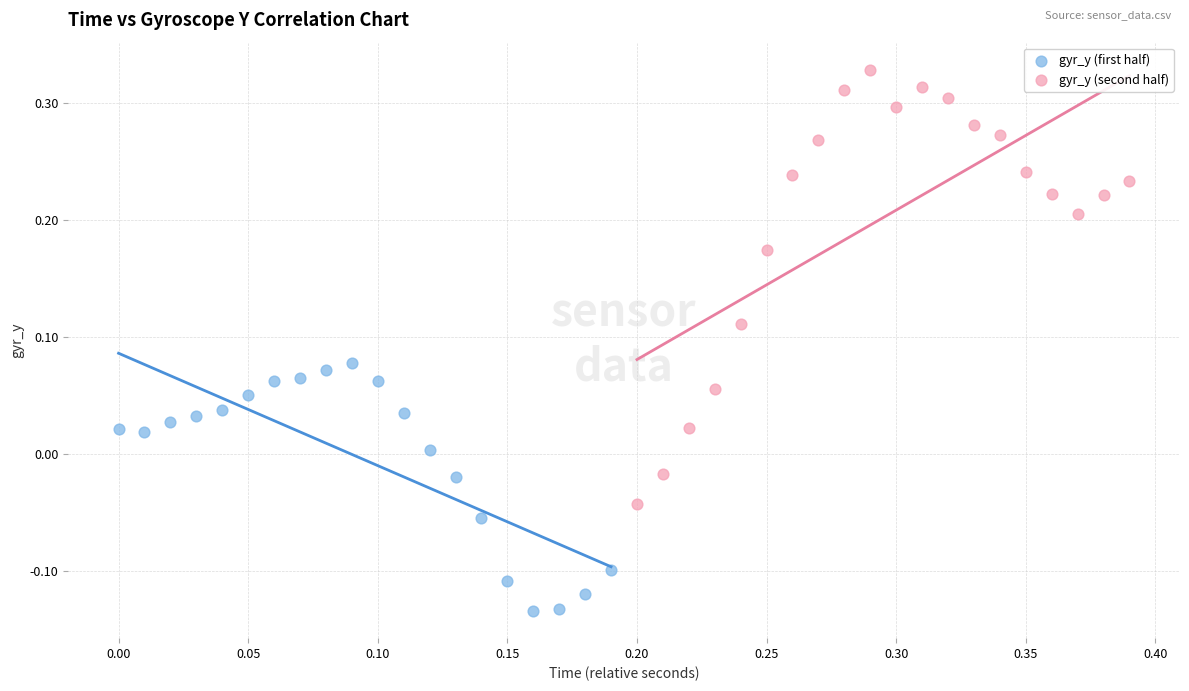

What are all the series names shown in the legend?

gyr_y (first half), gyr_y (second half)